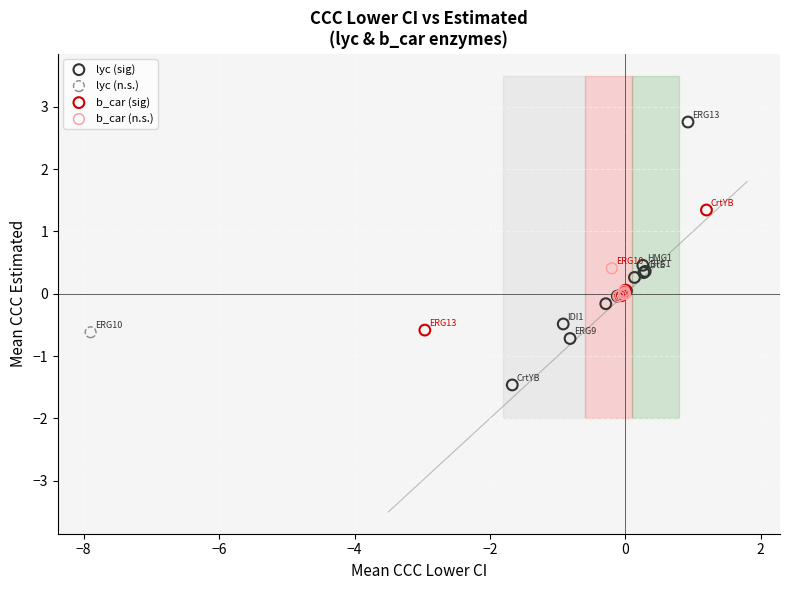

Which series contains the highest Y value?

lyc (sig)